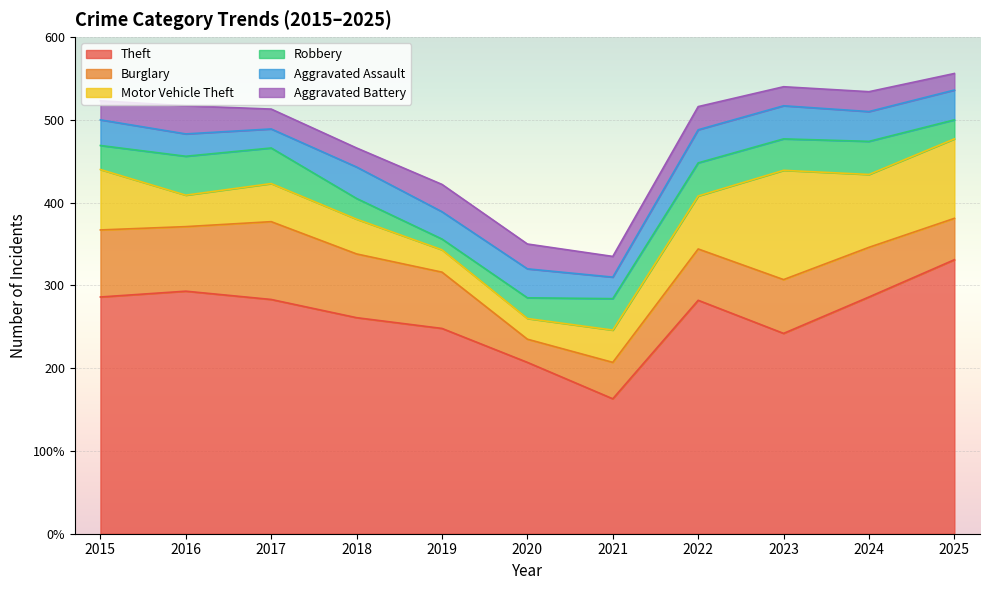

Which series ends up on top after the final intersection of Aggravated Assault and Burglary?

Burglary